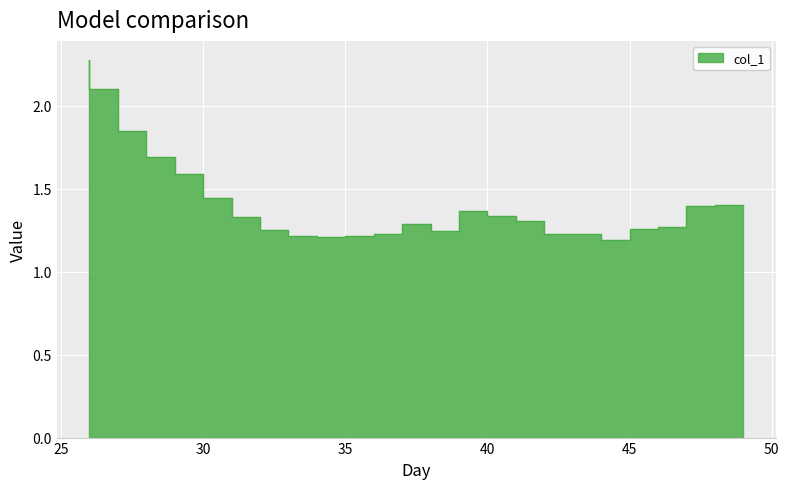

Where is the first local minimum?

35